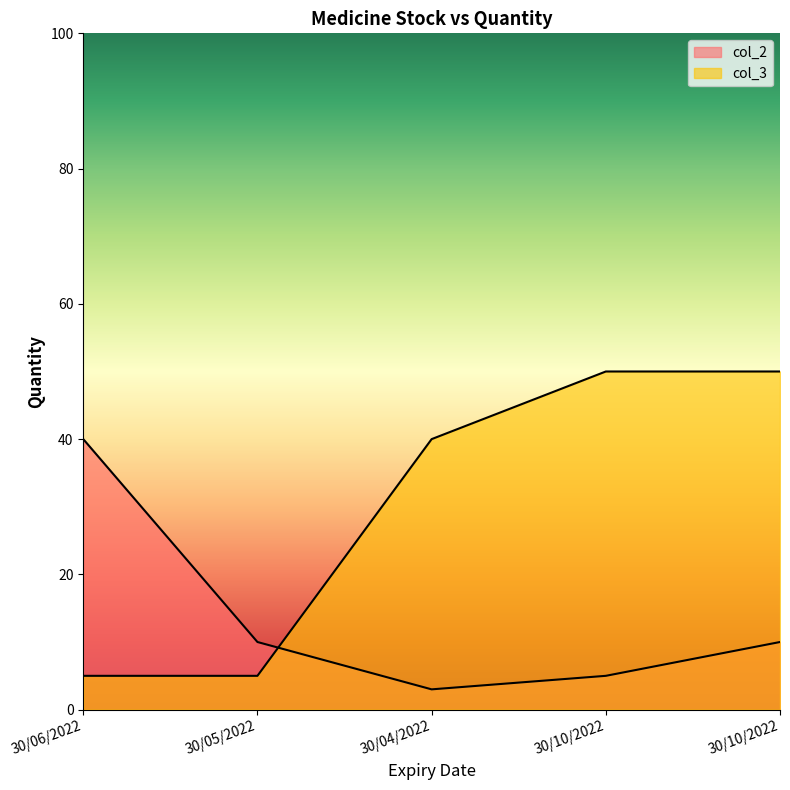

Which has a higher value, 30/06/2022 or 30/05/2022?

30/06/2022